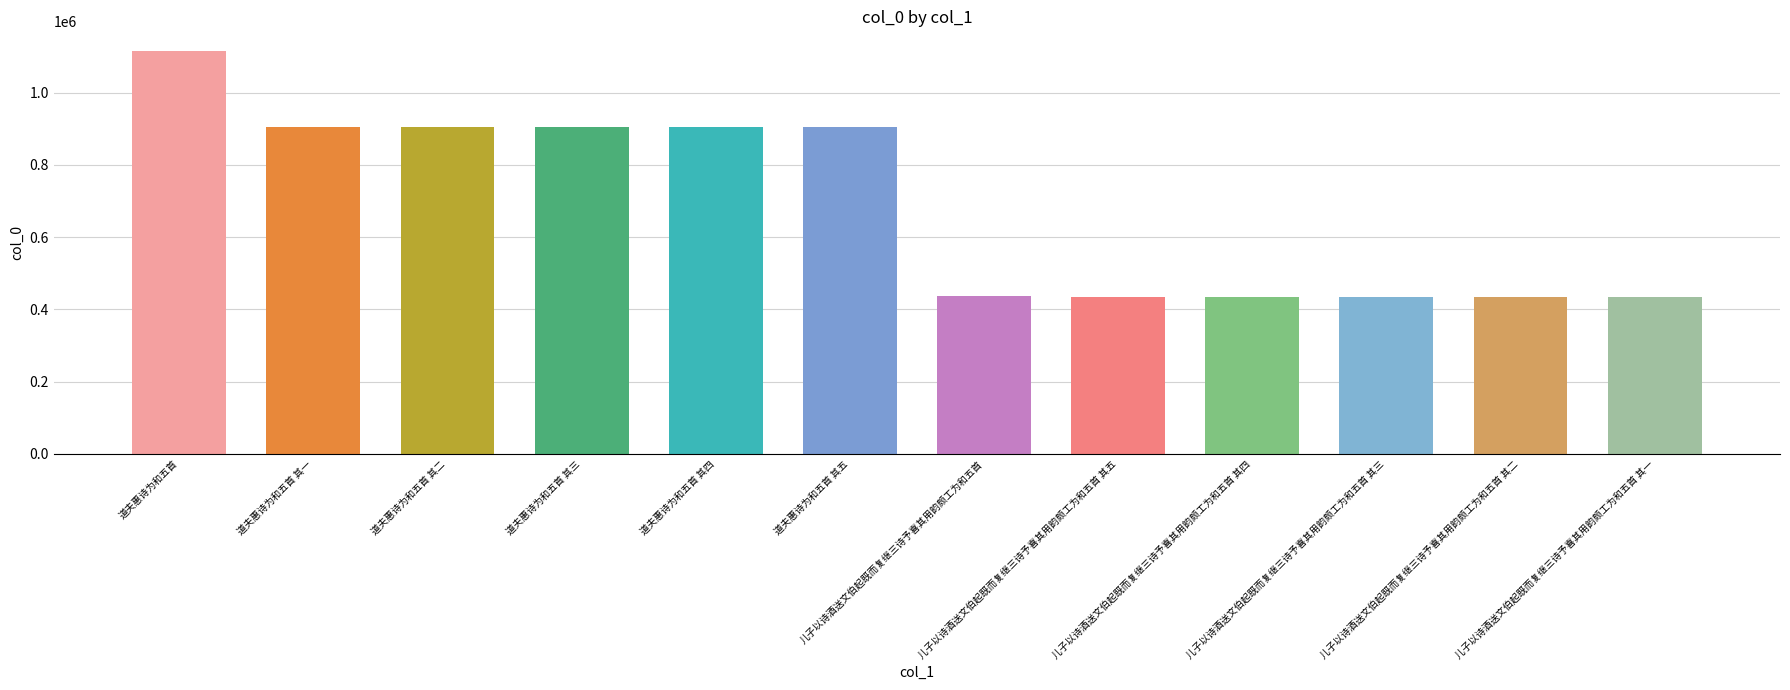

What position from the left is 儿子以诗酒送文伯起既而复继三诗予喜其用韵颇工为和五首 其一?

12